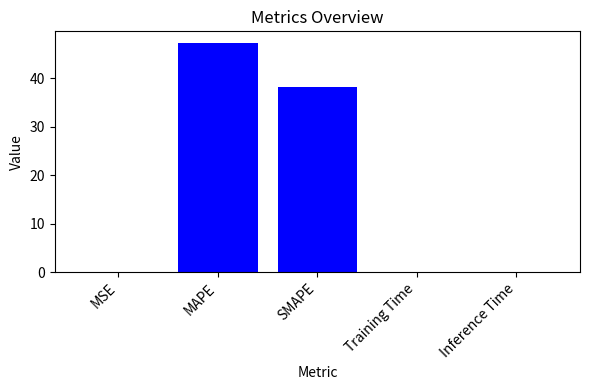

What is the average value?

17.1